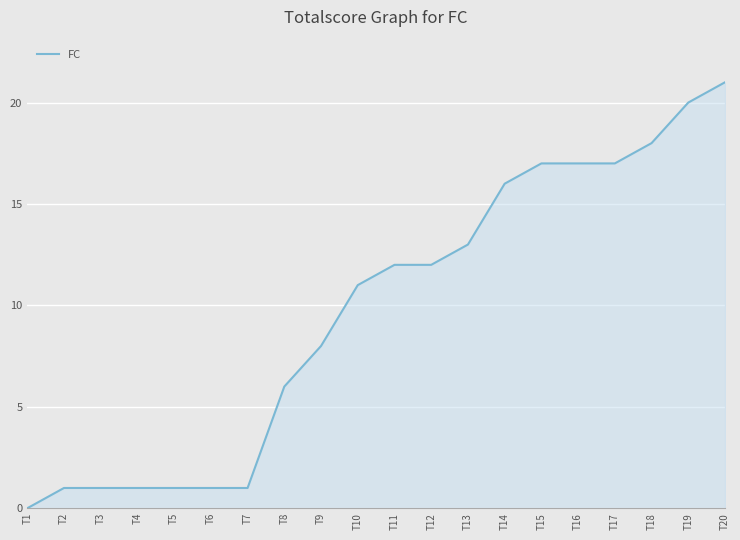

Is it true that the value at T11 is 17?

False